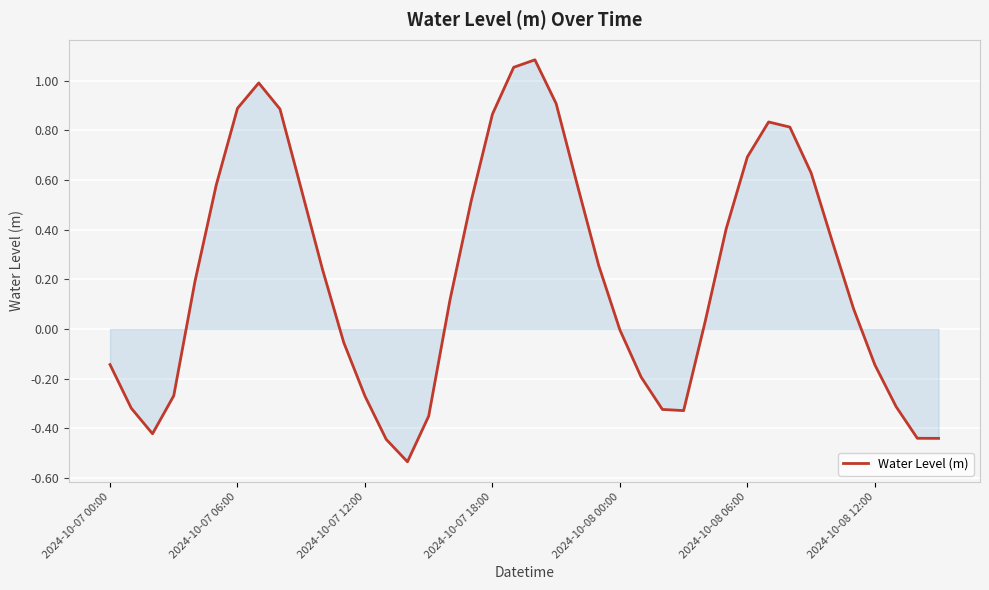

What is the value of the 23rd point from the left?

0.6